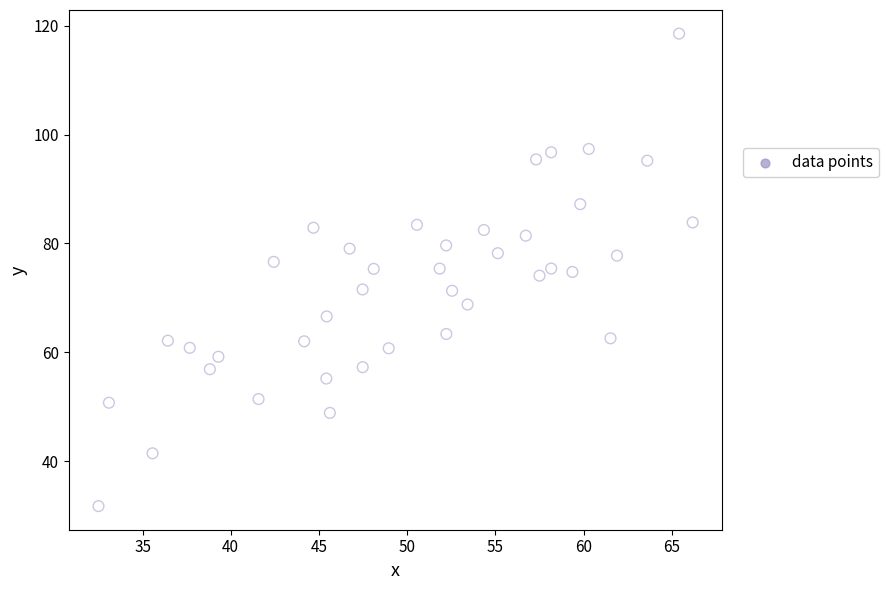

What is the range of X values (max minus min)?

33.7